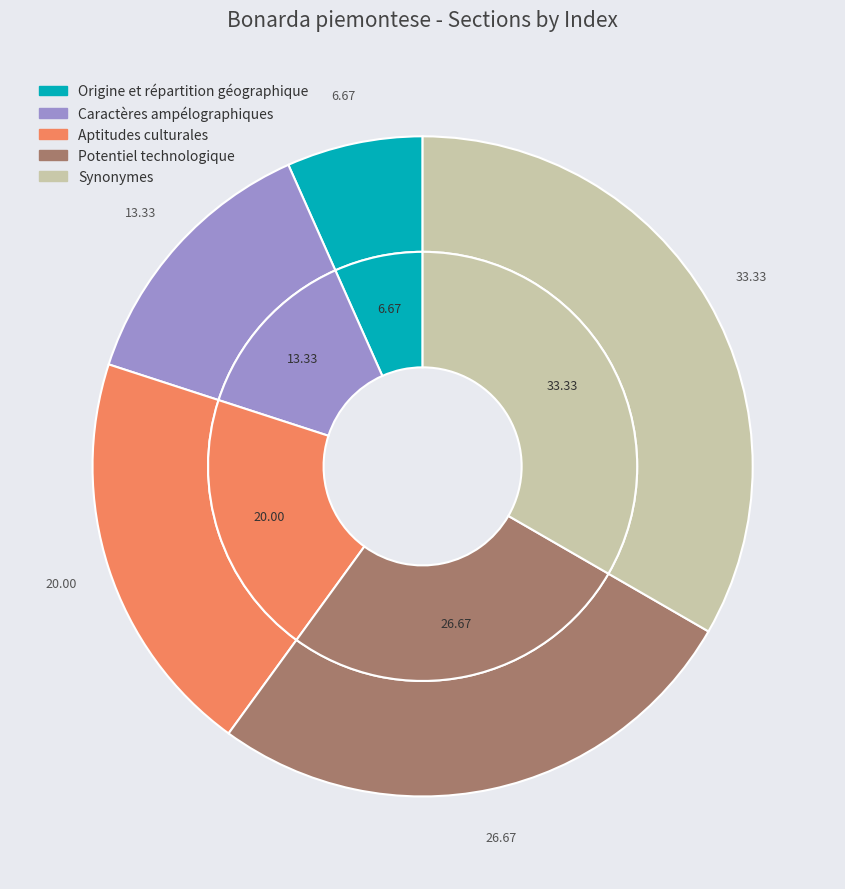

Is Aptitudes culturales the majority of the pie?

No